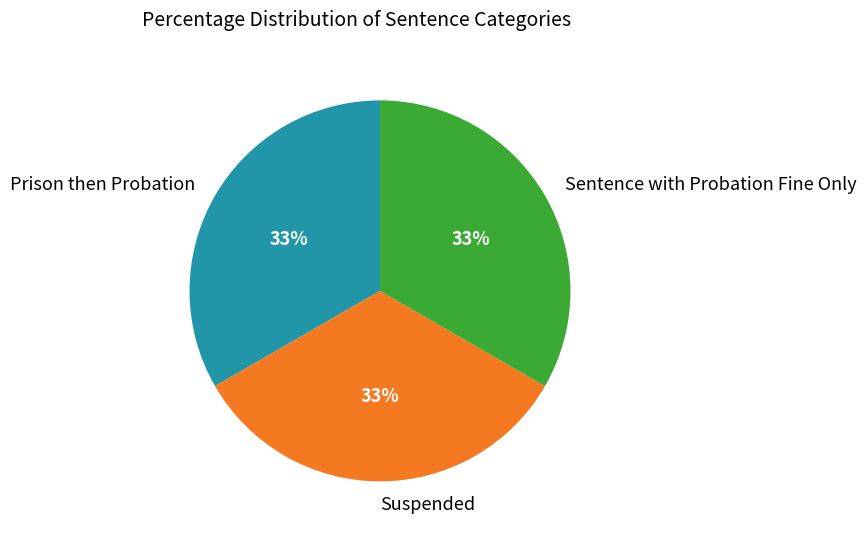

Is it true that Suspended is 4% of the pie?

False